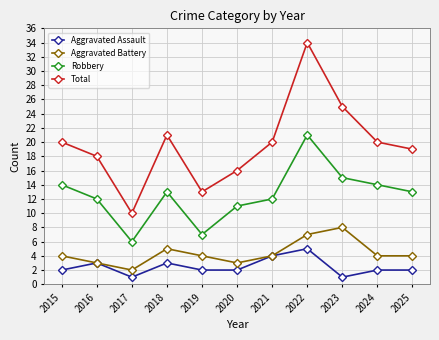

How many lines are shown in the chart?

4